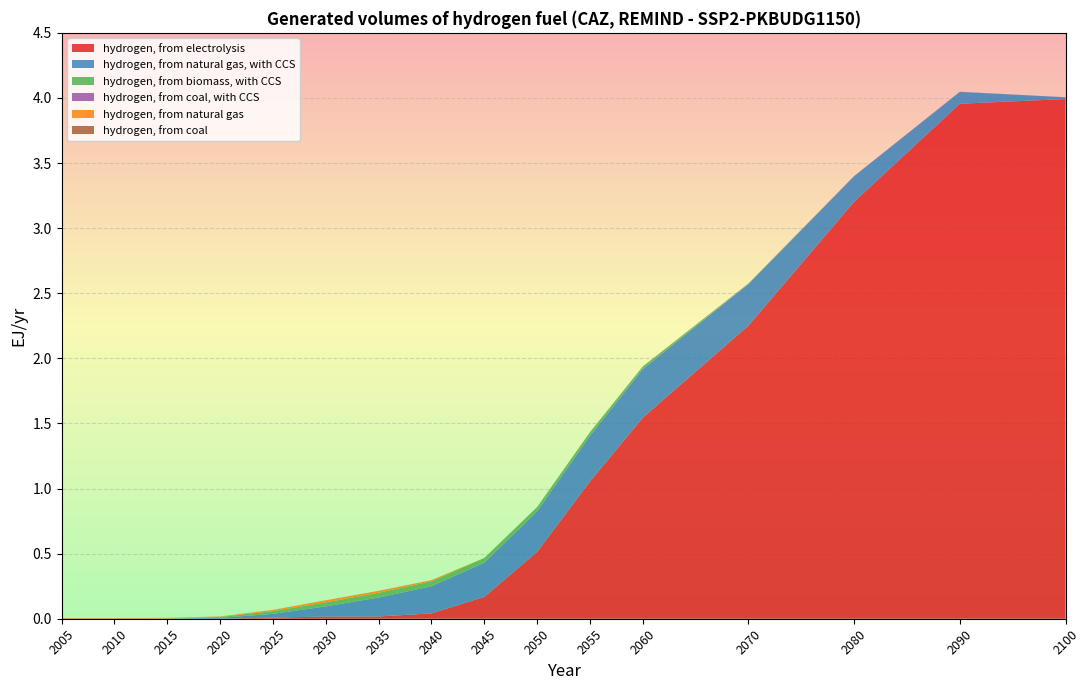

Reading right to left, transcribe all the data shown in this chart.

hydrogen, from electrolysis: 4.0	4.0	3.2	2.3	1.5	1.1	0.5	0.2	0.0	0.0	0.0	0.0	0.0	0.0	0.0	0.0
hydrogen, from natural gas, with CCS: 0.0	0.1	0.2	0.3	0.4	0.4	0.3	0.3	0.2	0.1	0.1	0.0	0.0	0.0	0.0	0.0
hydrogen, from biomass, with CCS: 0.0	0.0	0.0	0.0	0.0	0.0	0.0	0.0	0.0	0.0	0.0	0.0	0.0	0.0	0.0	0.0
hydrogen, from coal, with CCS: 0.0	0.0	0.0	0.0	0.0	0.0	0.0	0.0	0.0	0.0	0.0	0.0	0.0	0.0	0.0	0.0
hydrogen, from natural gas: 0.0	0.0	0.0	0.0	0.0	0.0	0.0	0.0	0.0	0.0	0.0	0.0	0.0	0.0	0.0	0.0
hydrogen, from coal: 0.0	0.0	0.0	0.0	0.0	0.0	0.0	0.0	0.0	0.0	0.0	0.0	0.0	0.0	0.0	0.0